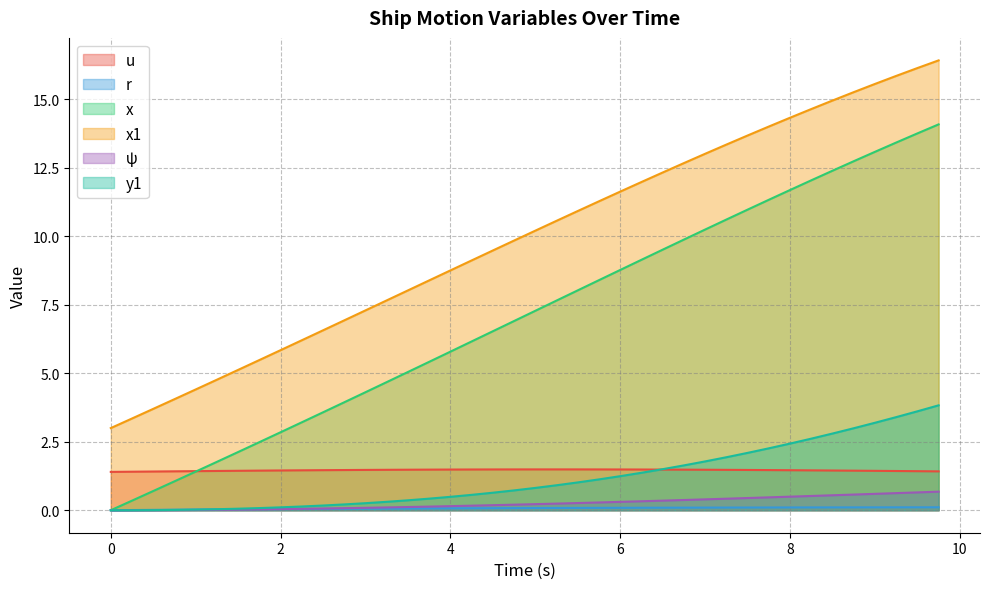

Is the value of u at 5.0 greater than the value of y1 at 1.5?

Yes